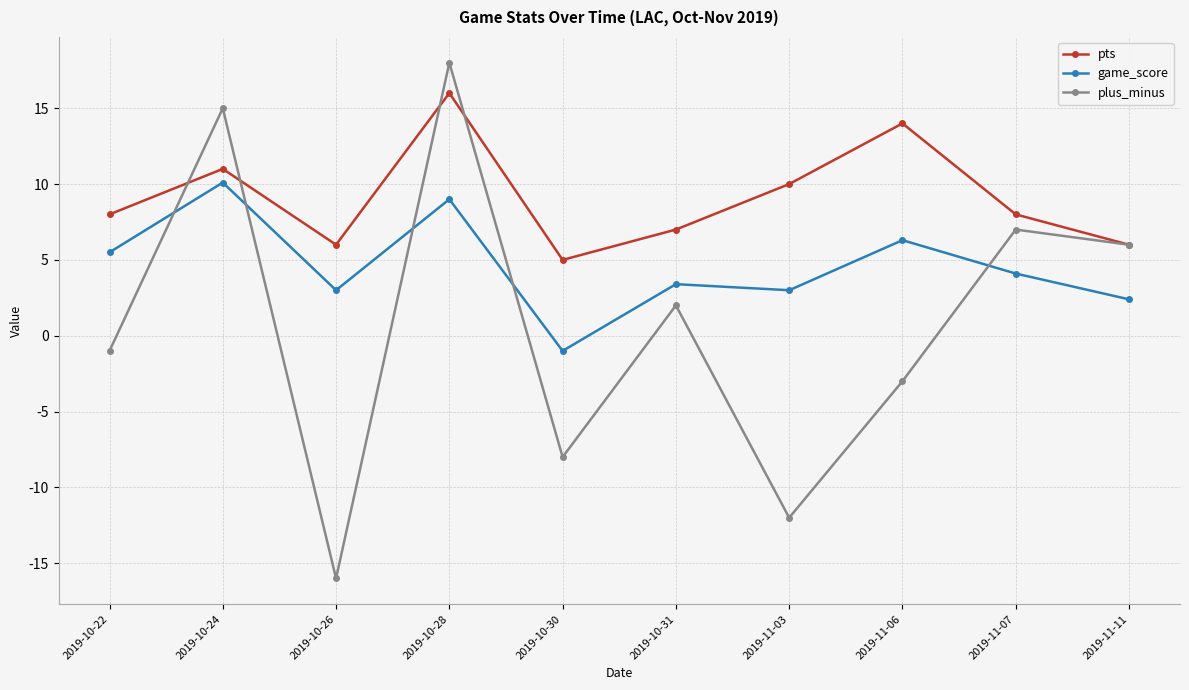

What is the label of the 1st point from the left?

2019-10-22